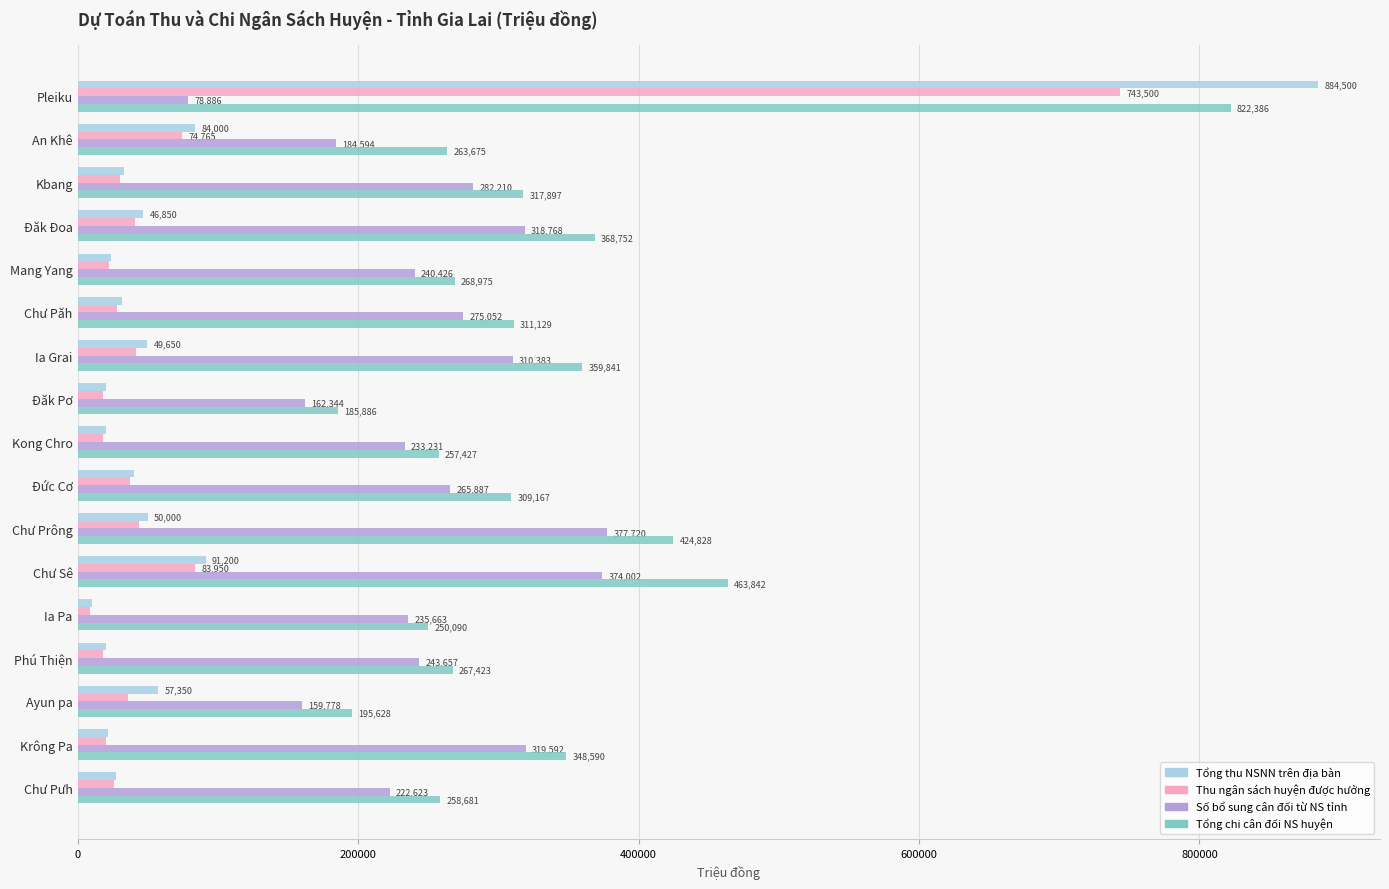

List the labels in order of Thu ngân sách huyện được hưởng value, largest first.

Pleiku, Chư Sê, An Khê, Chư Prông, Ia Grai, Đăk Đoa, Đức Cơ, Ayun pa, Kbang, Chư Păh, Chư Pưh, Mang Yang, Krông Pa, Phú Thiện, Đăk Pơ, Kong Chro, Ia Pa